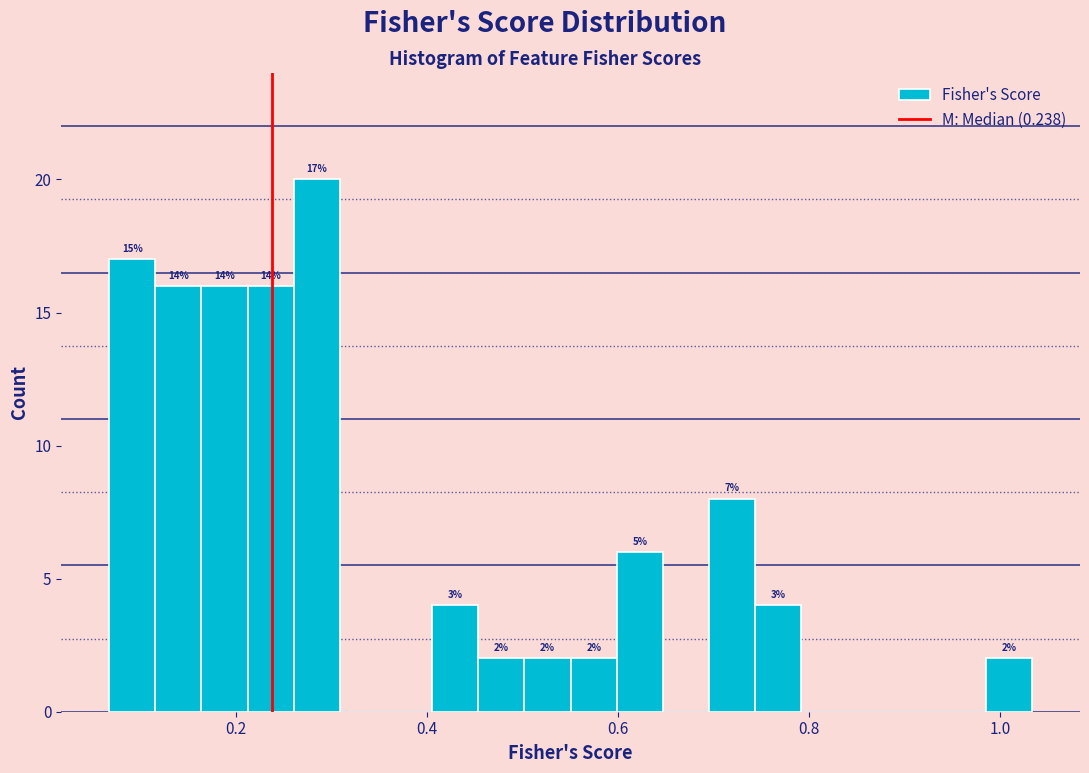

Read against the x-axis, roughly where is the centre of the tallest bar?

0.28